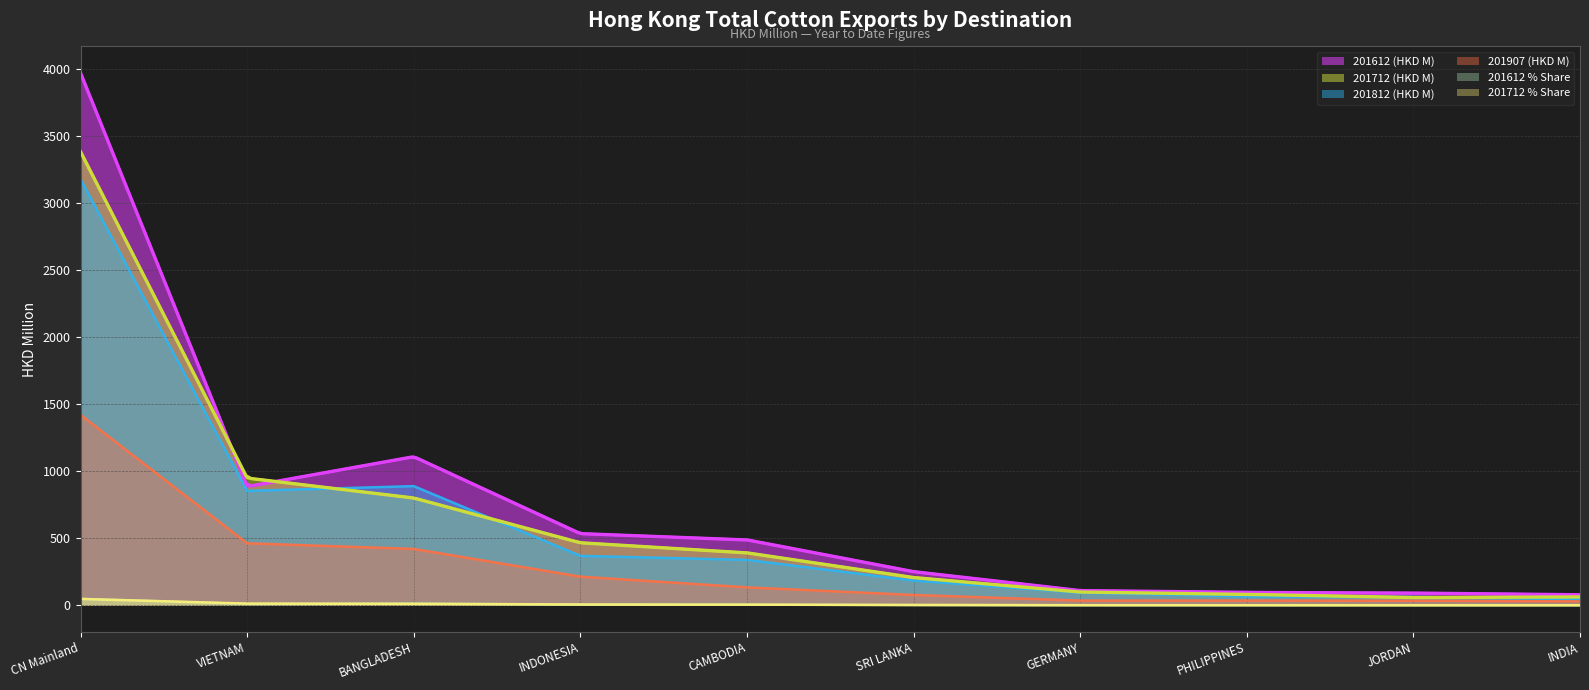

Is the value of 201907 (HKD M) at BANGLADESH greater than the value of 201612 (HKD M) at GERMANY?

Yes